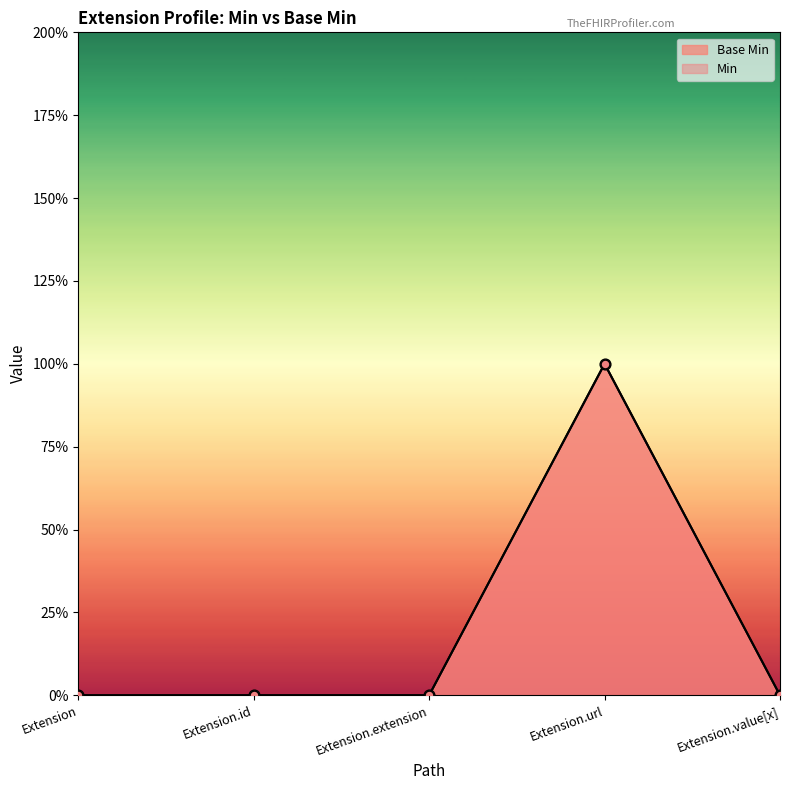

Which series has the largest total across all categories?

Base Min